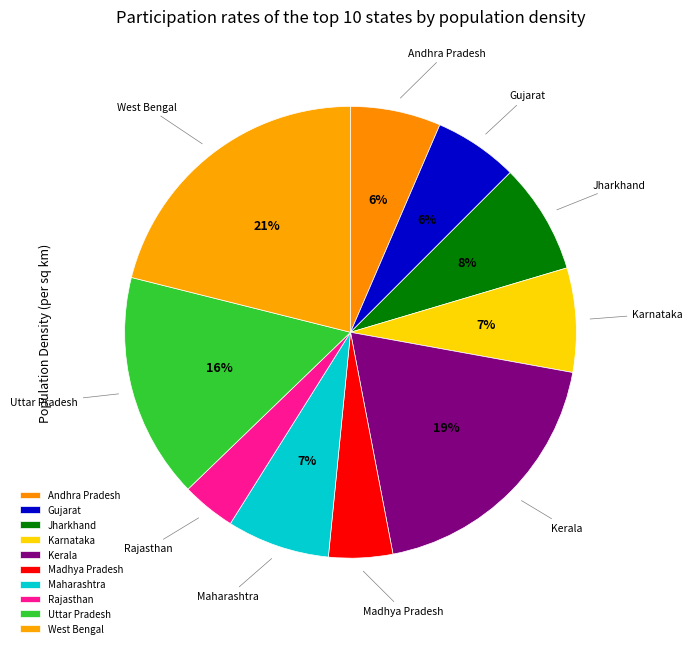

Between Rajasthan and Maharashtra, which is larger?

Maharashtra